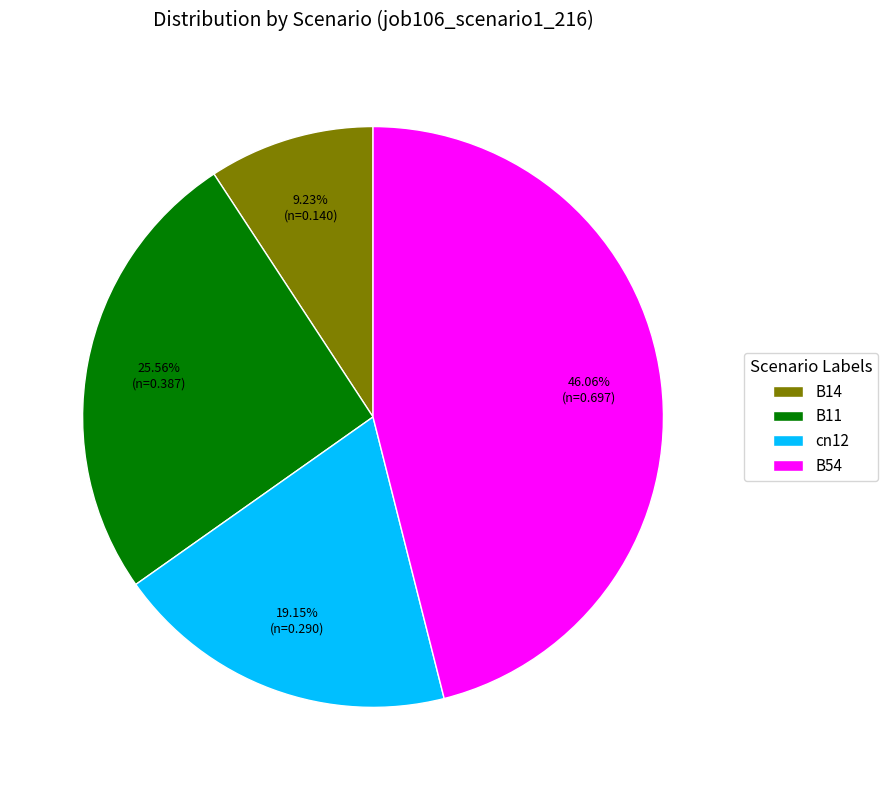

Which category has the smallest portion of the pie?

B14